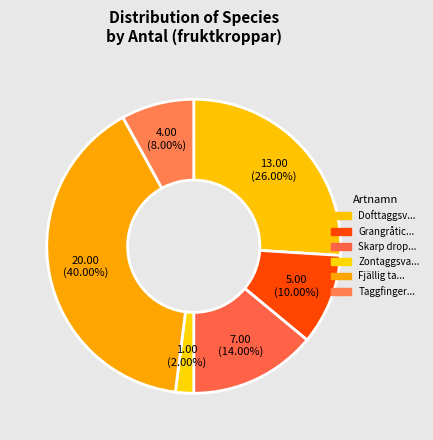

How many slices are in this pie chart?

6